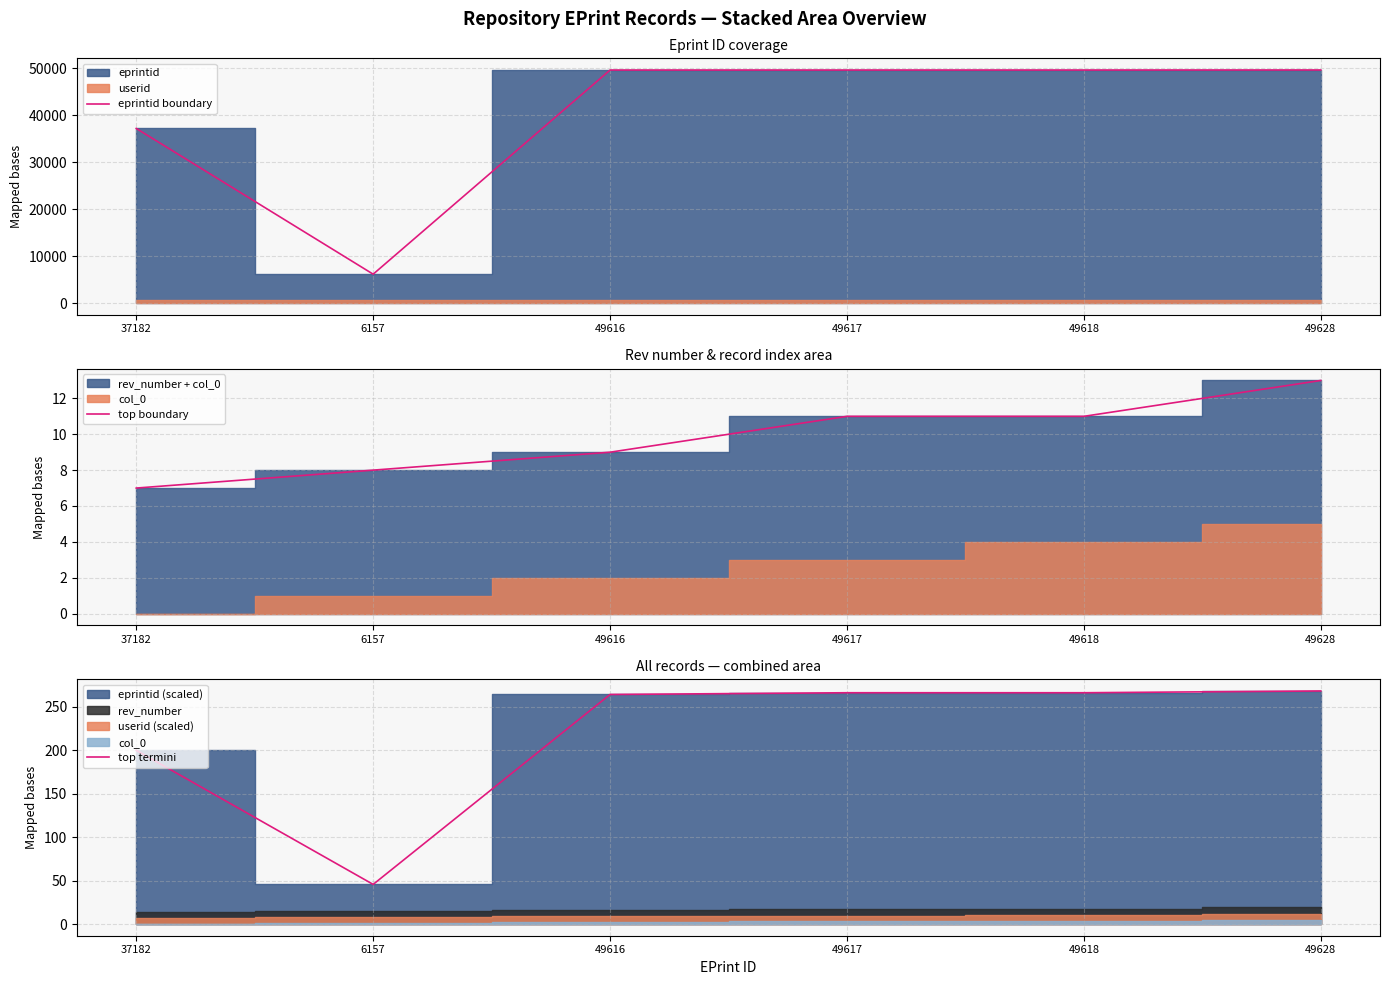

Rank the categories by top boundary value from highest to lowest.

49628, 49617, 49618, 49616, 6157, 37182